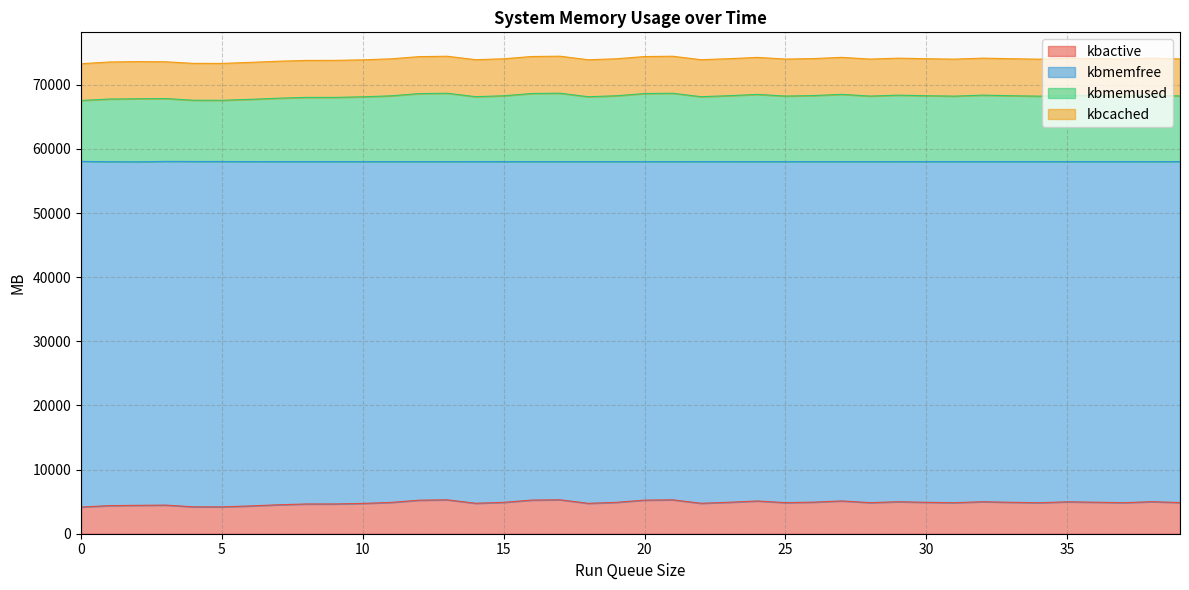

What is the minimum value for kbactive?

4159.5